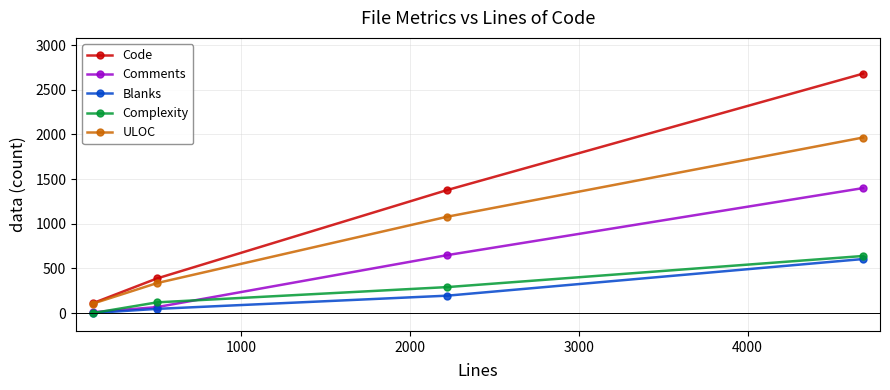

Which series has the largest total across all categories?

Code